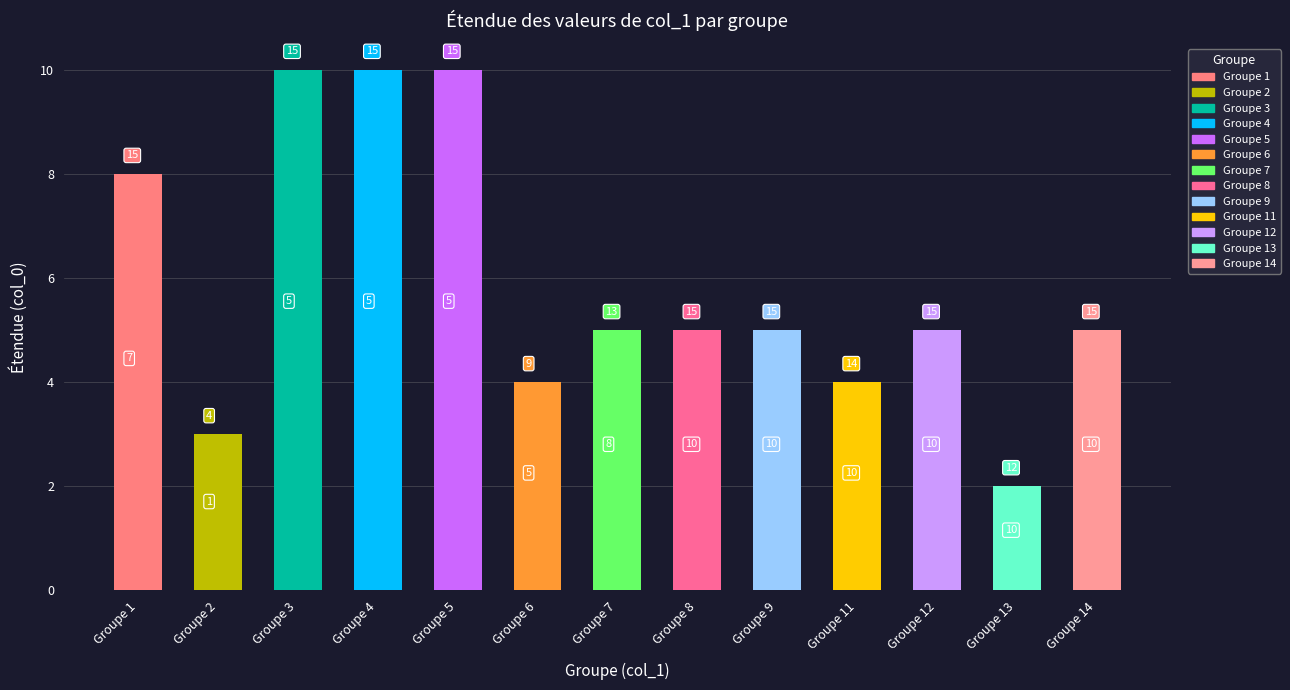

What is the difference between the values at 3 and 1?

2